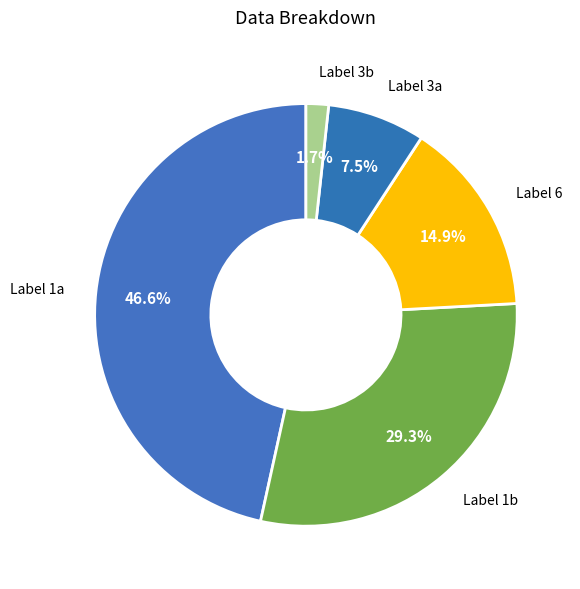

Which slice is the largest?

Label 1a